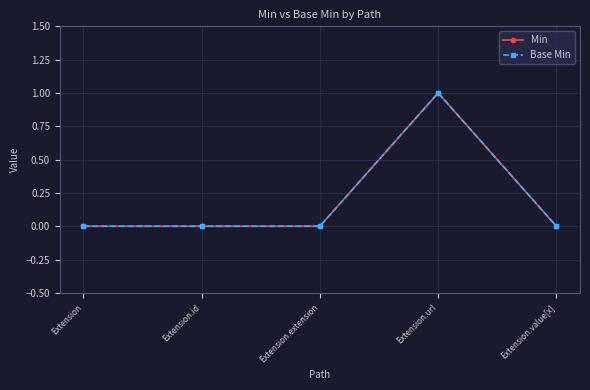

Reading left to right, transcribe all the data shown in this chart.

Min: Extension=0	Extension.id=0	Extension.extension=0	Extension.url=1	Extension.value[x]=0
Base Min: Extension=0	Extension.id=0	Extension.extension=0	Extension.url=1	Extension.value[x]=0